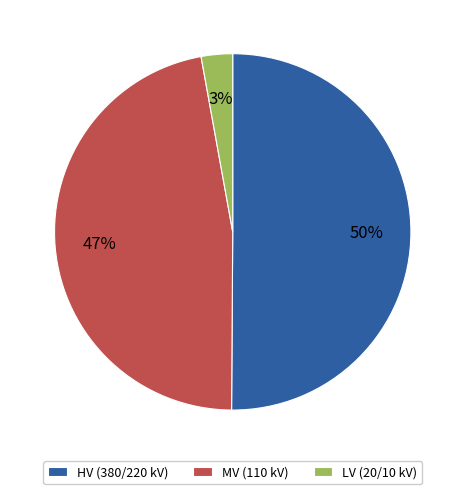

Rank the categories by value from lowest to highest.

LV (20/10 kV), MV (110 kV), HV (380/220 kV)